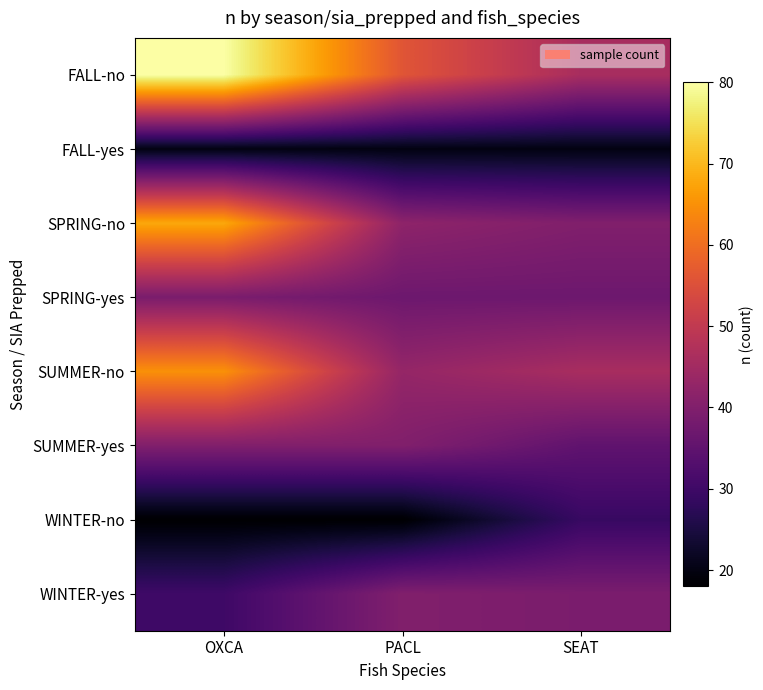

Reading left to right, extract all data points from this chart.

FALL-no: OXCA=80	PACL=56	SEAT=46
FALL-yes: OXCA=20	PACL=20	SEAT=20
SPRING-no: OXCA=68	PACL=42	SEAT=40
SPRING-yes: OXCA=39	PACL=37	SEAT=37
SUMMER-no: OXCA=65	PACL=43	SEAT=46
SUMMER-yes: OXCA=40	PACL=40	SEAT=35
WINTER-no: OXCA=18	PACL=18	SEAT=29
WINTER-yes: OXCA=30	PACL=40	SEAT=39